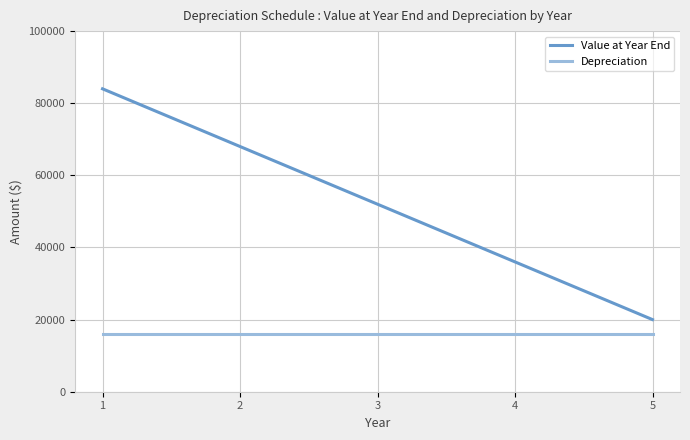

Which series has the largest range (max minus min)?

Value at Year End